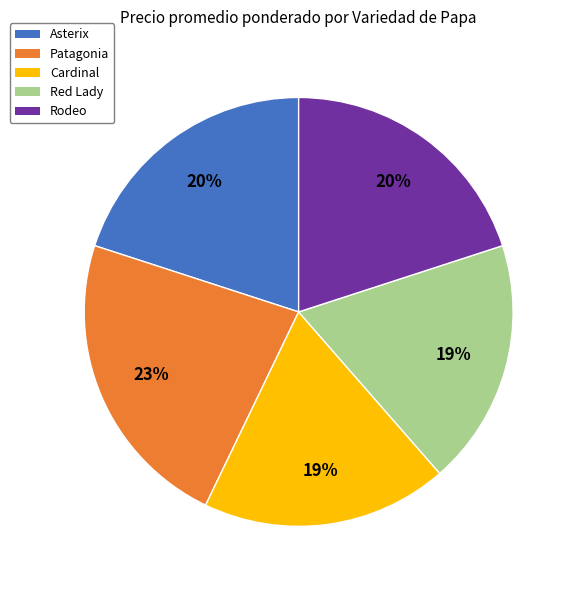

What is the ratio of the value at Rodeo to the value at Patagonia?

0.9